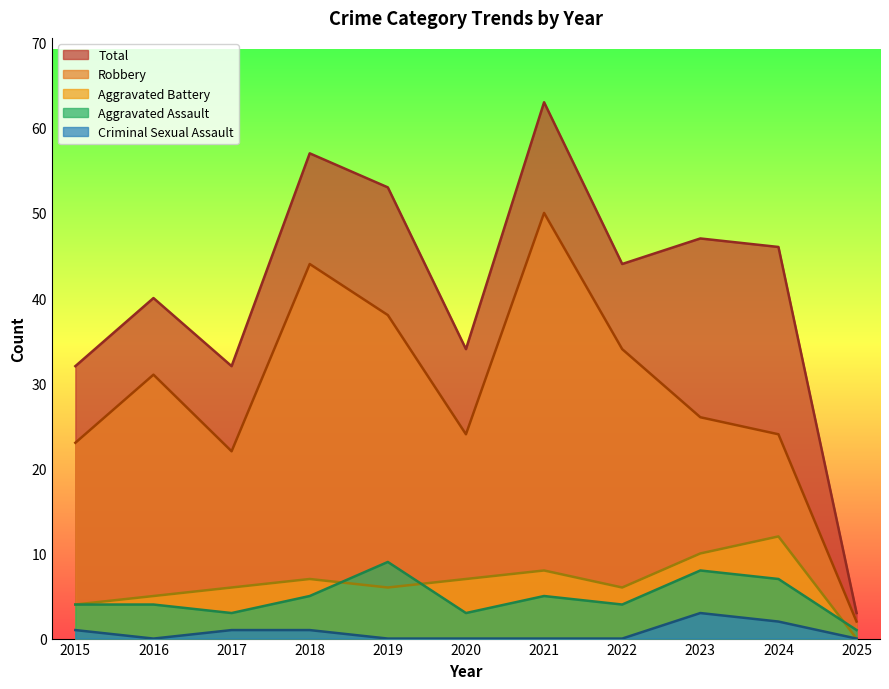

What is the value of the Aggravated Assault point at the 1st from the left?

4